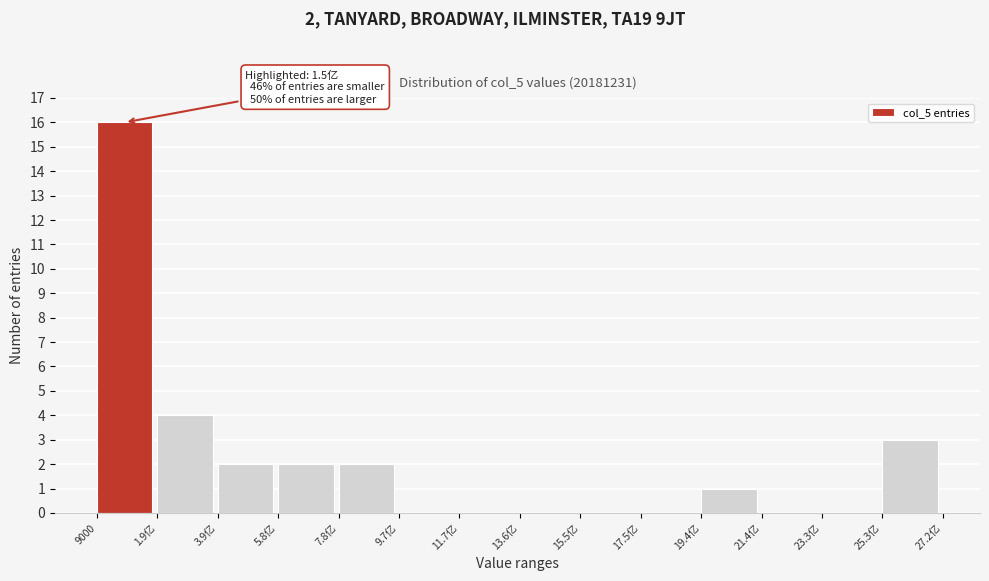

Reading right to left, list all the values displayed in this chart.

25.3亿=3	23.3亿=0	21.4亿=0	19.4亿=1	17.5亿=0	15.5亿=0	13.6亿=0	11.7亿=0	9.7亿=0	7.8亿=2	5.8亿=2	3.9亿=2	1.9亿=4	9000=16